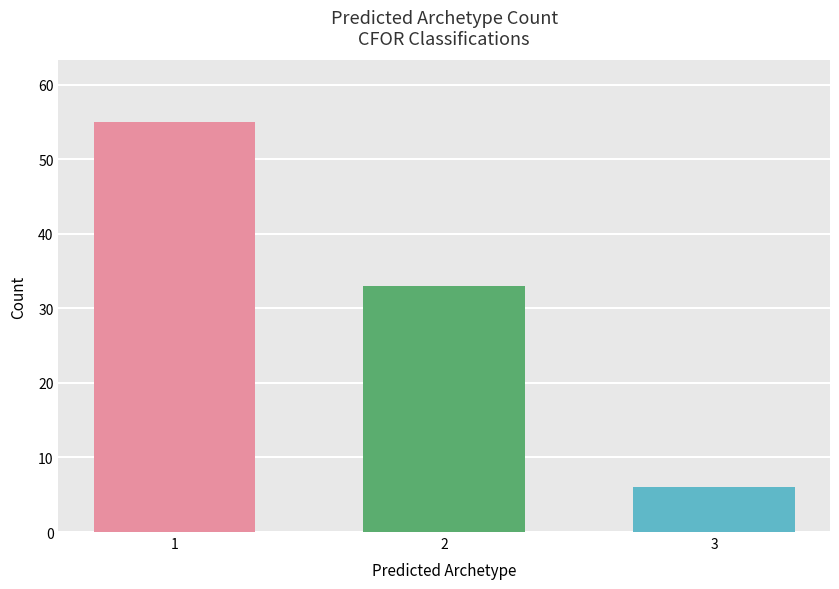

What is the ratio of the value at 2 to the value at 1?

0.6